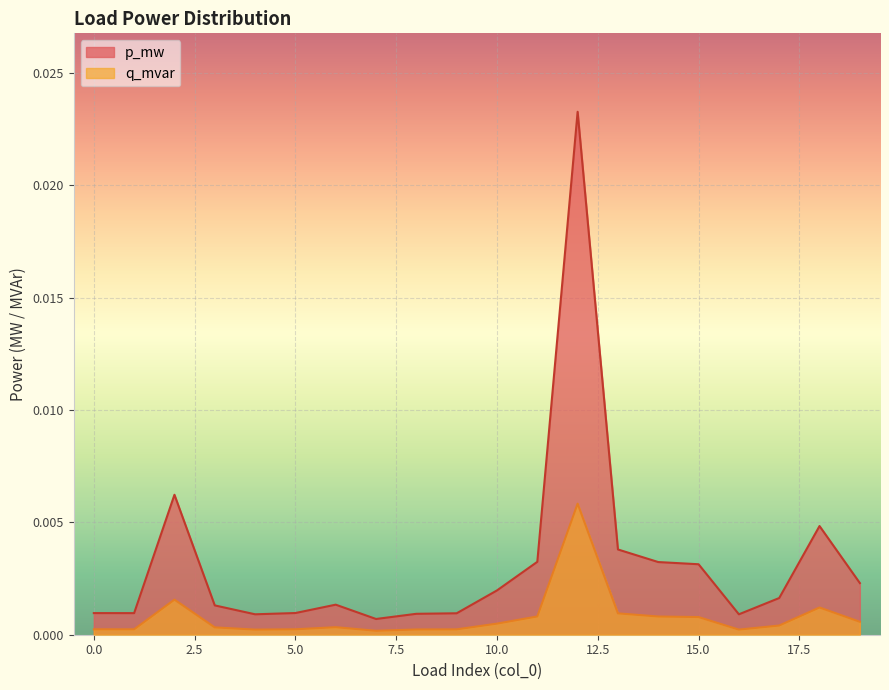

How many lines are shown in the chart?

2